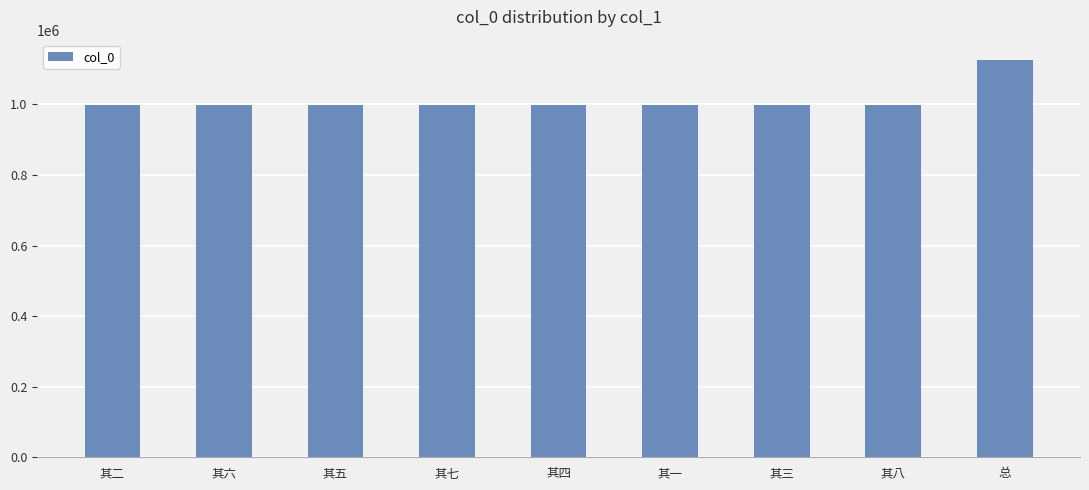

How many bars are there in total?

9